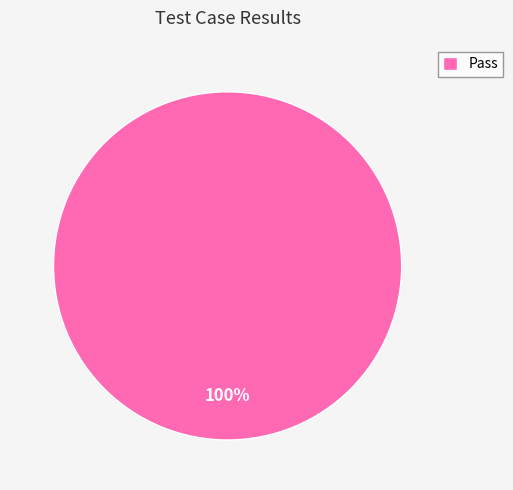

Rank the categories by value from highest to lowest.

Pass